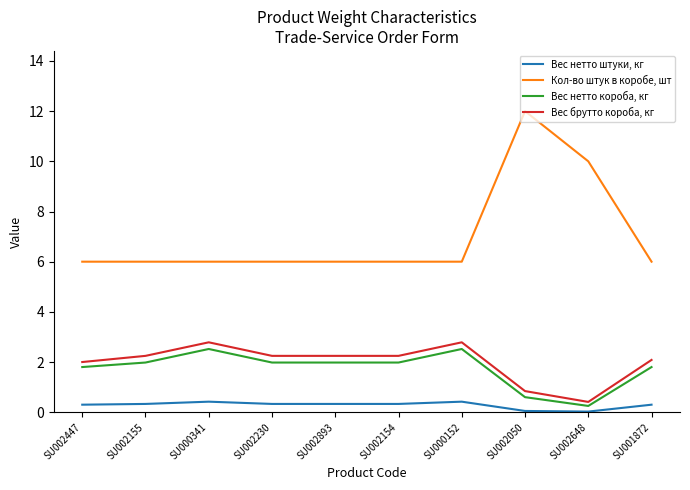

True or false: Вес нетто короба, кг and Вес нетто штуки, кг intersect in this chart.

False